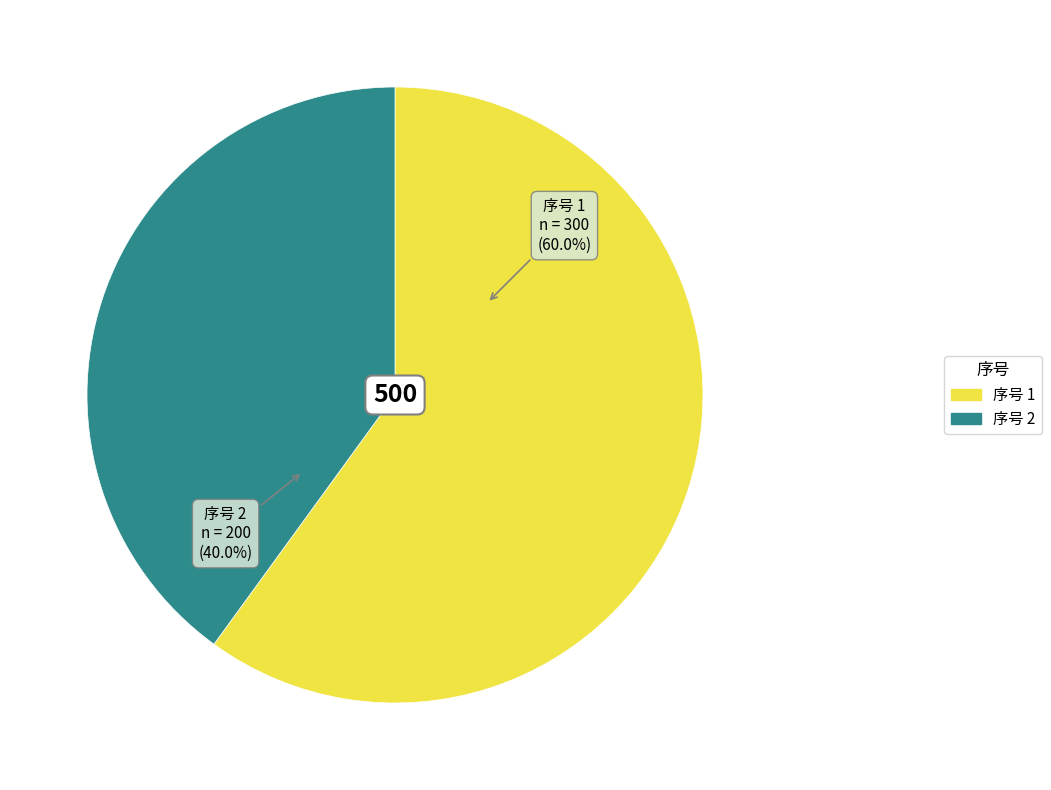

How many slices are in this pie chart?

2